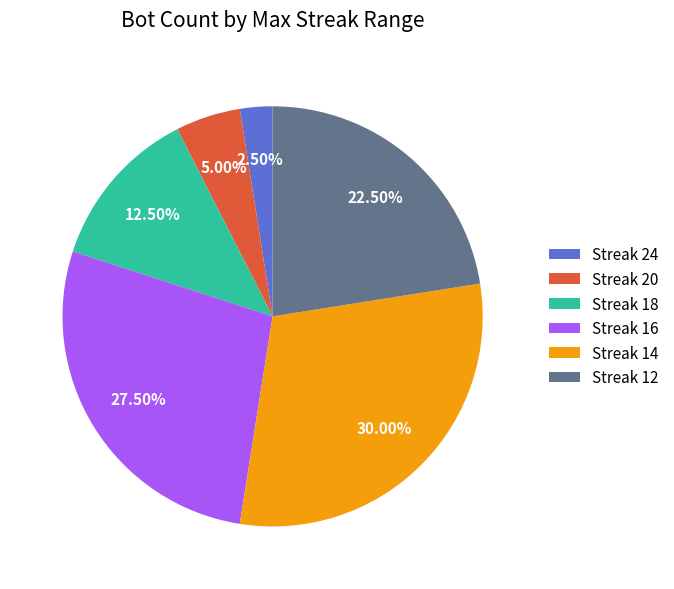

Does any single category account for the majority?

No